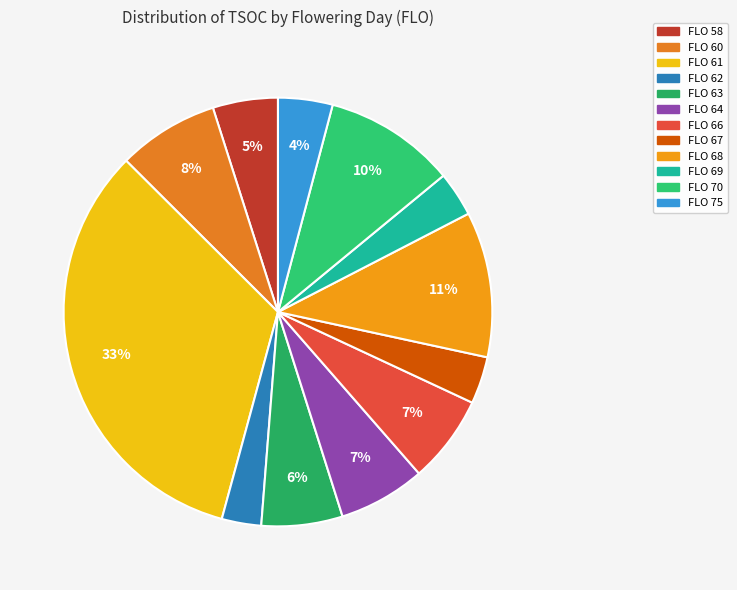

To the nearest percent, what portion does FLO 70 represent?

10%